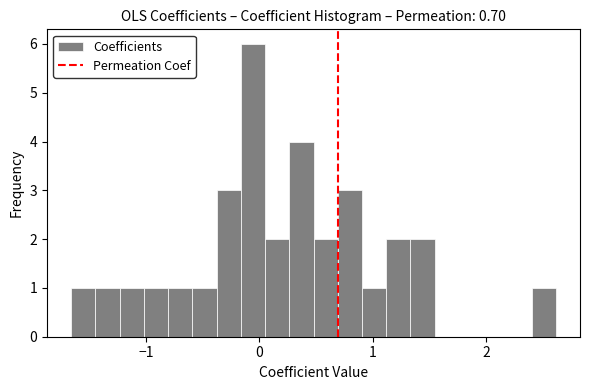

Read against the x-axis, roughly where is the centre of the tallest bar?

-0.1